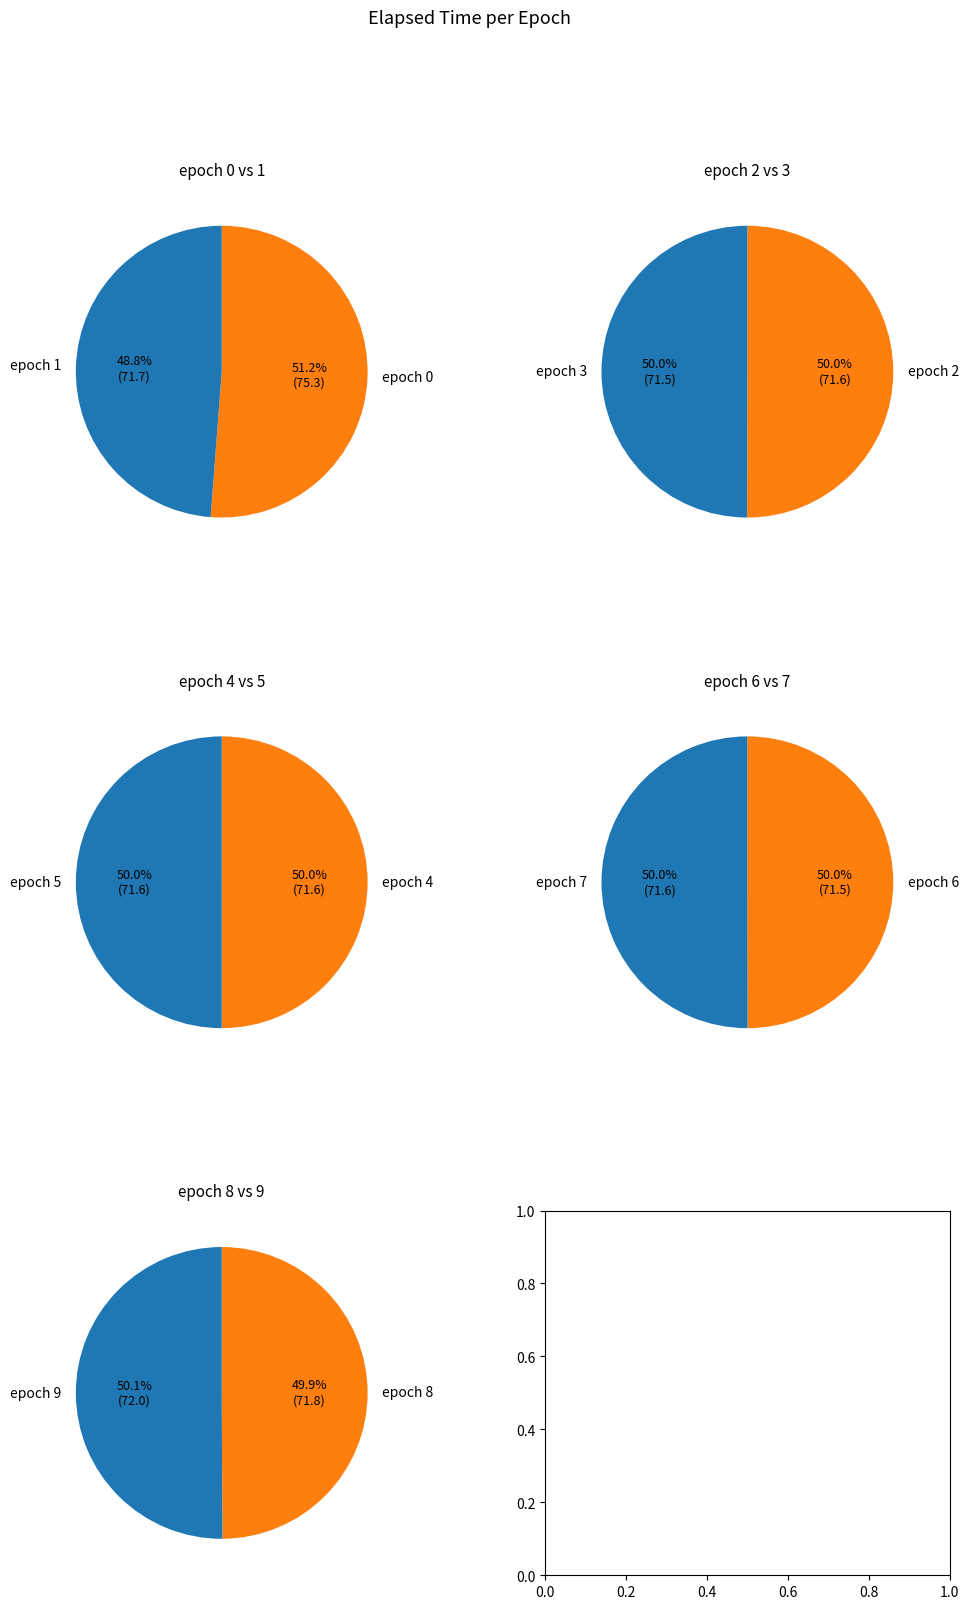

Is the sum of 8 and 7 greater than half?

No